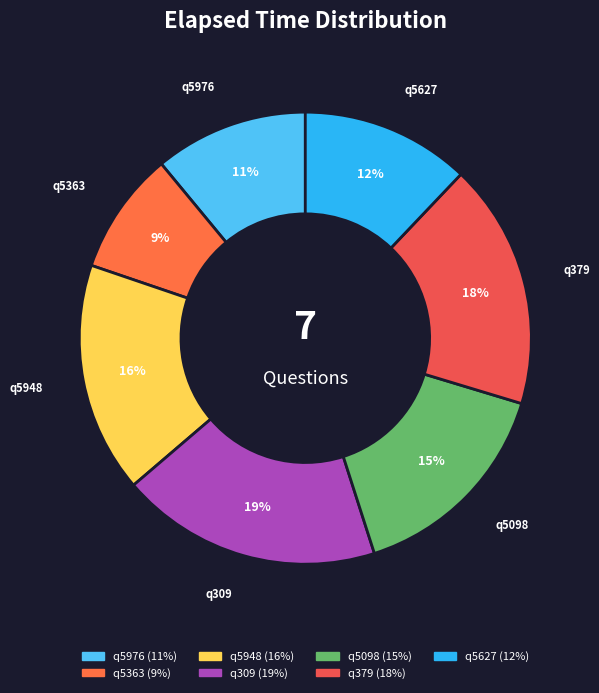

Between q5098 and q5363, which is larger?

q5098